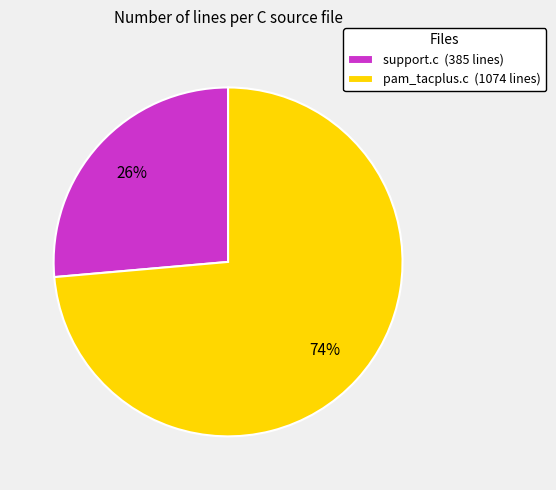

Which has a higher value, support.c or pam_tacplus.c?

pam_tacplus.c